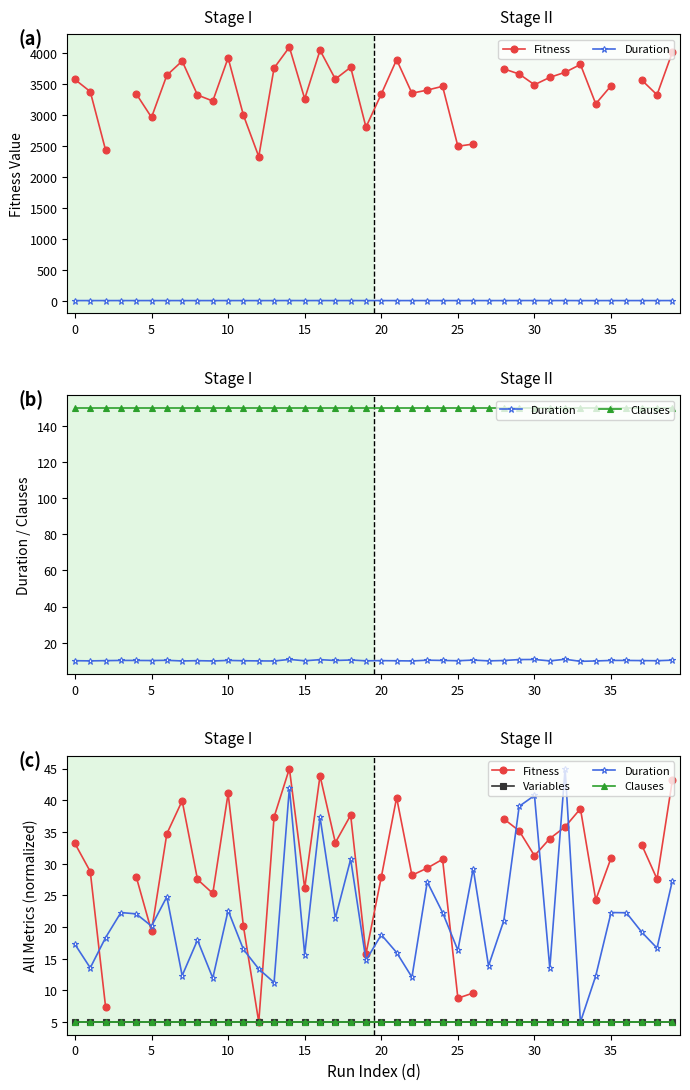

True or false: Clauses and Variables intersect in this chart.

False